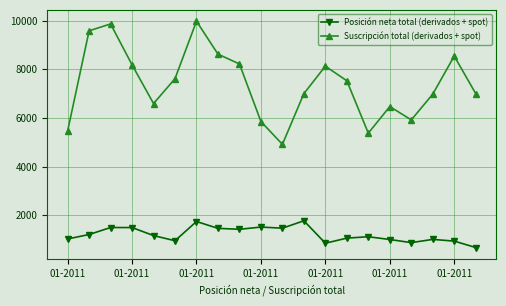

Which series has the widest spread of values?

Suscripción total (derivados + spot)